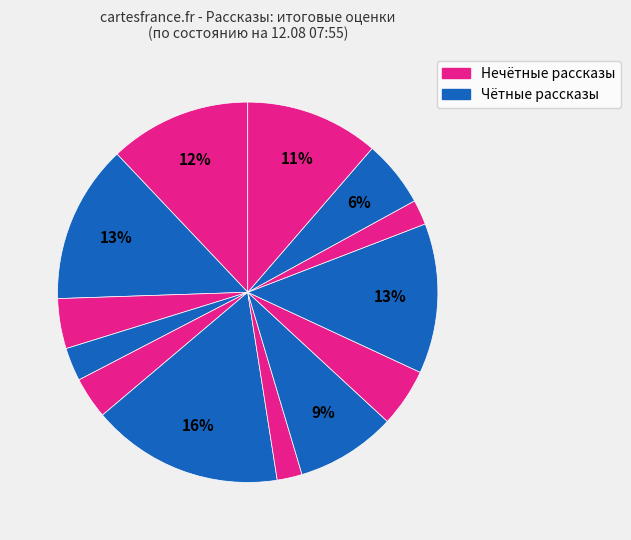

How many slices are in this pie chart?

13